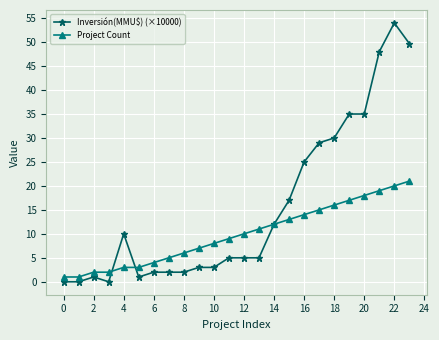

What are all the series names shown in the legend?

Inversión(MMU$) (×10000), Project Count